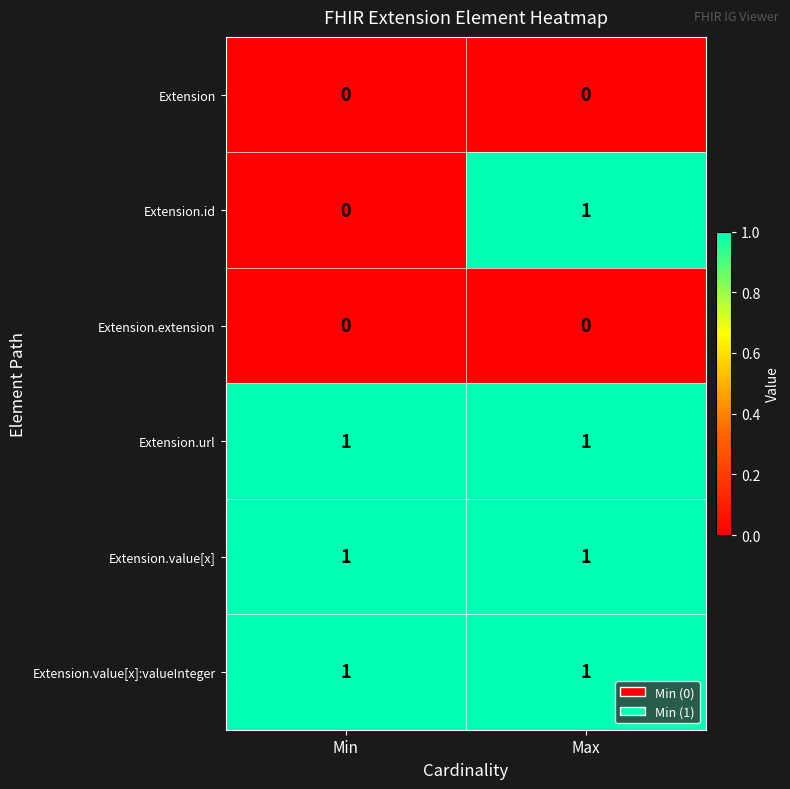

Reading left to right, list all the values displayed in this chart.

Extension: 0	0
Extension.id: 0	1
Extension.extension: 0	0
Extension.url: 1	1
Extension.value[x]: 1	1
Extension.value[x]:valueInteger: 1	1